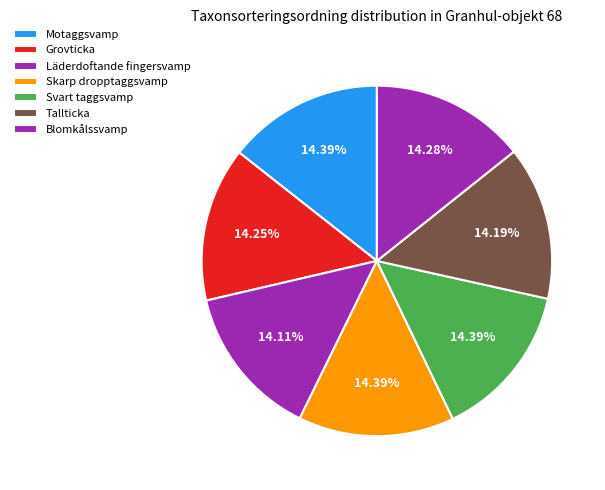

How many segments does this pie chart have?

7